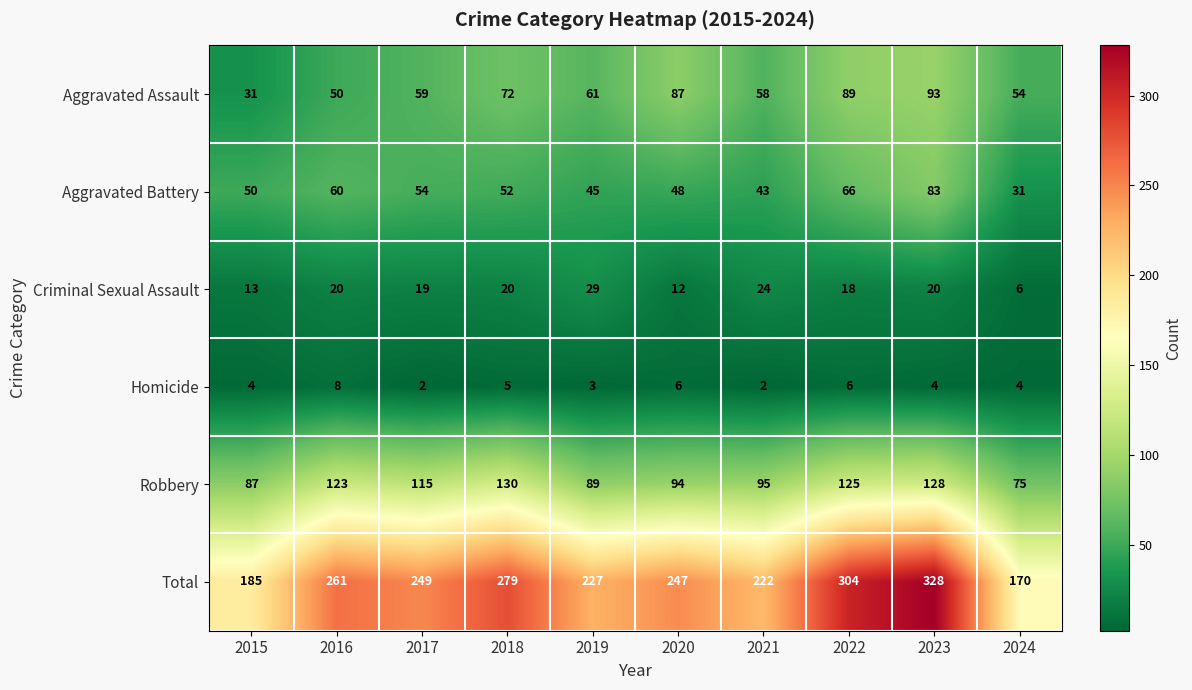

Where is Homicide nearest to the value 5?

2018